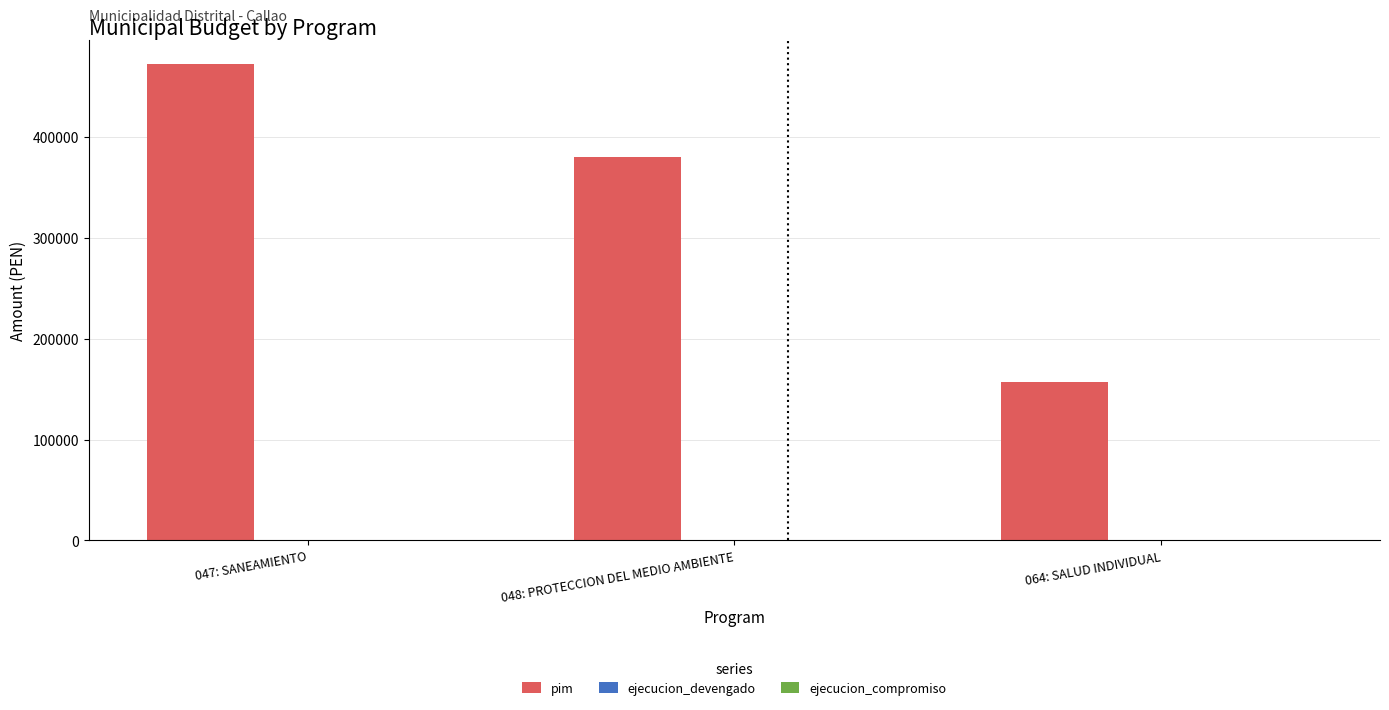

Which has a higher value, 048: PROTECCION DEL MEDIO AMBIENTE or 064: SALUD INDIVIDUAL?

048: PROTECCION DEL MEDIO AMBIENTE